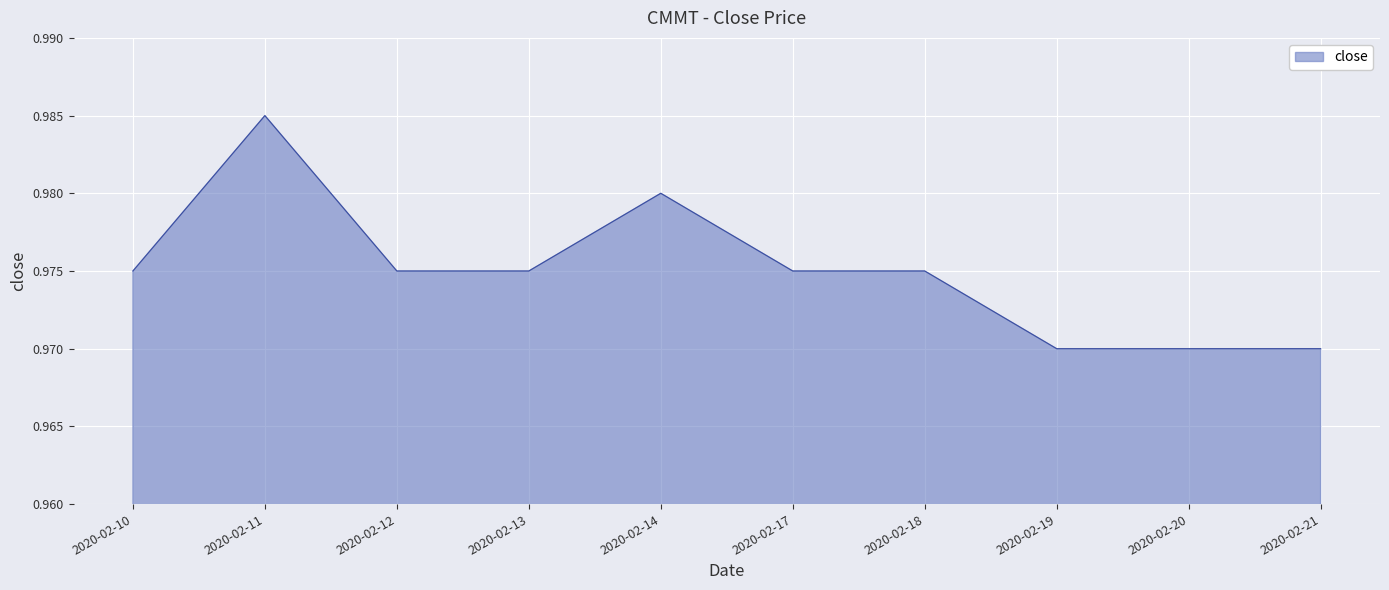

The value at 2020-02-21 is 0.3. True or false?

False